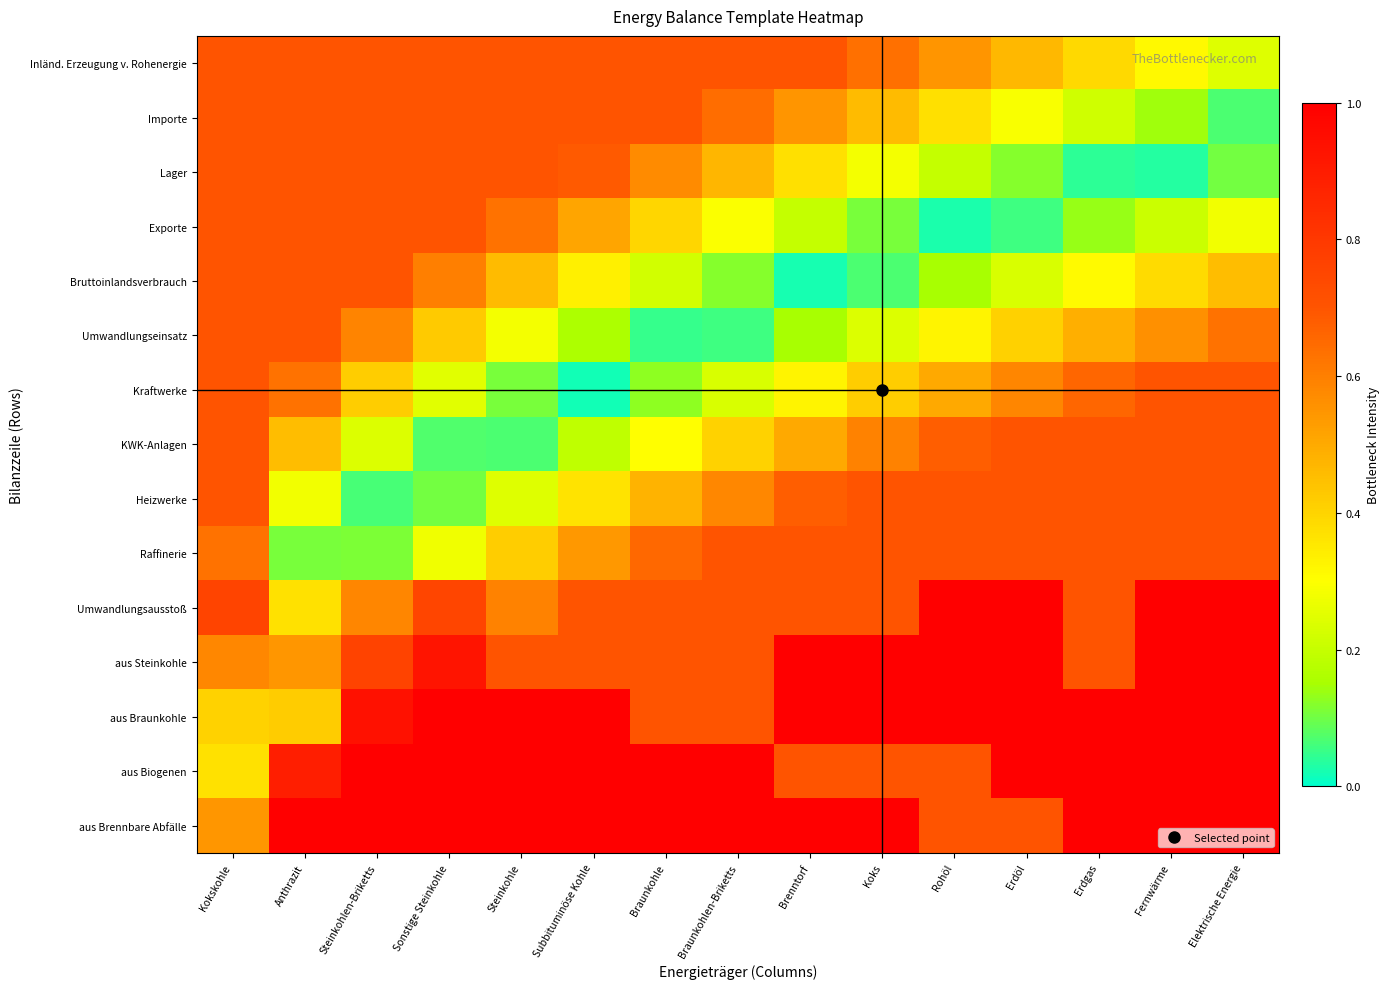

Which label corresponds to the smallest value in the chart?

Subbituminöse Kohle